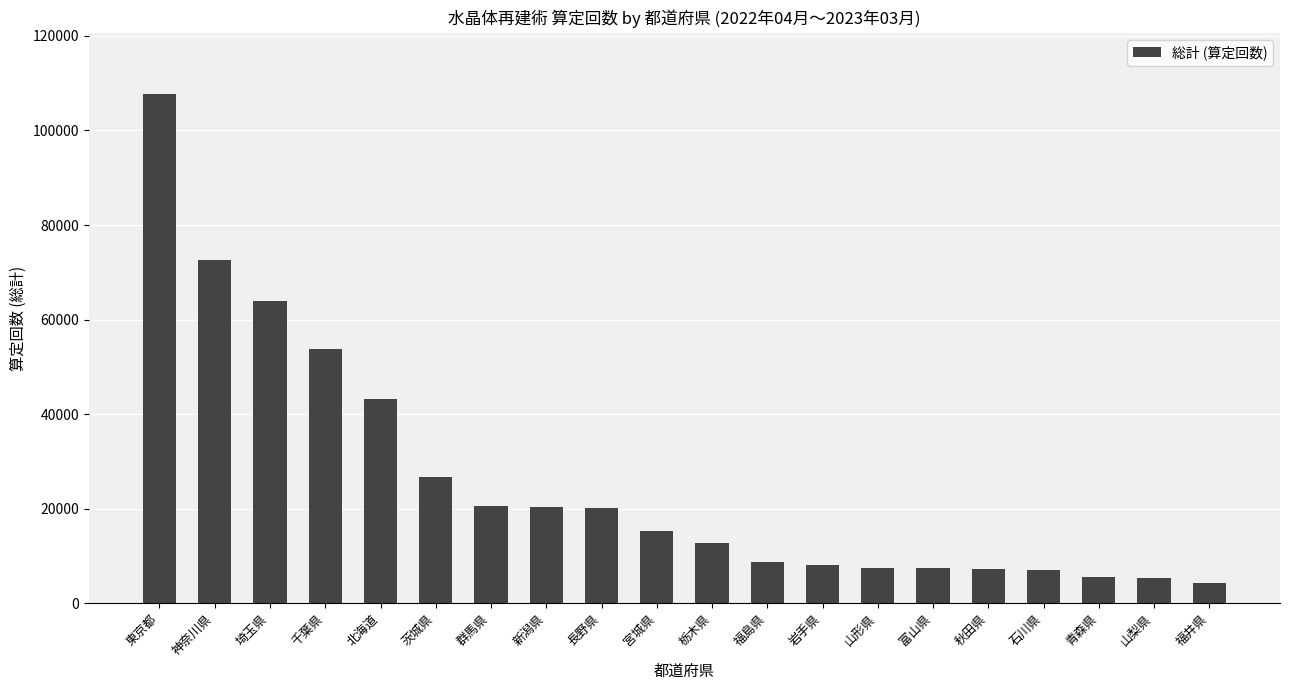

What is the difference between the second highest and minimum values?

68484